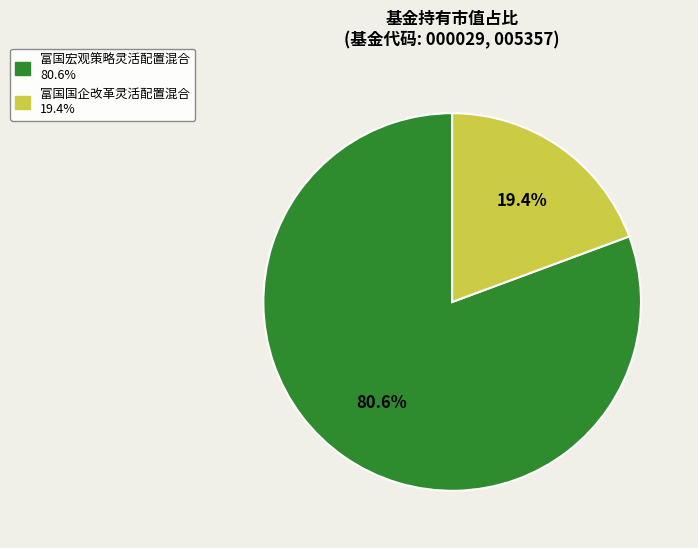

Is the sum of 富国宏观策略灵活配置混合 and 富国国企改革灵活配置混合 greater than half?

Yes